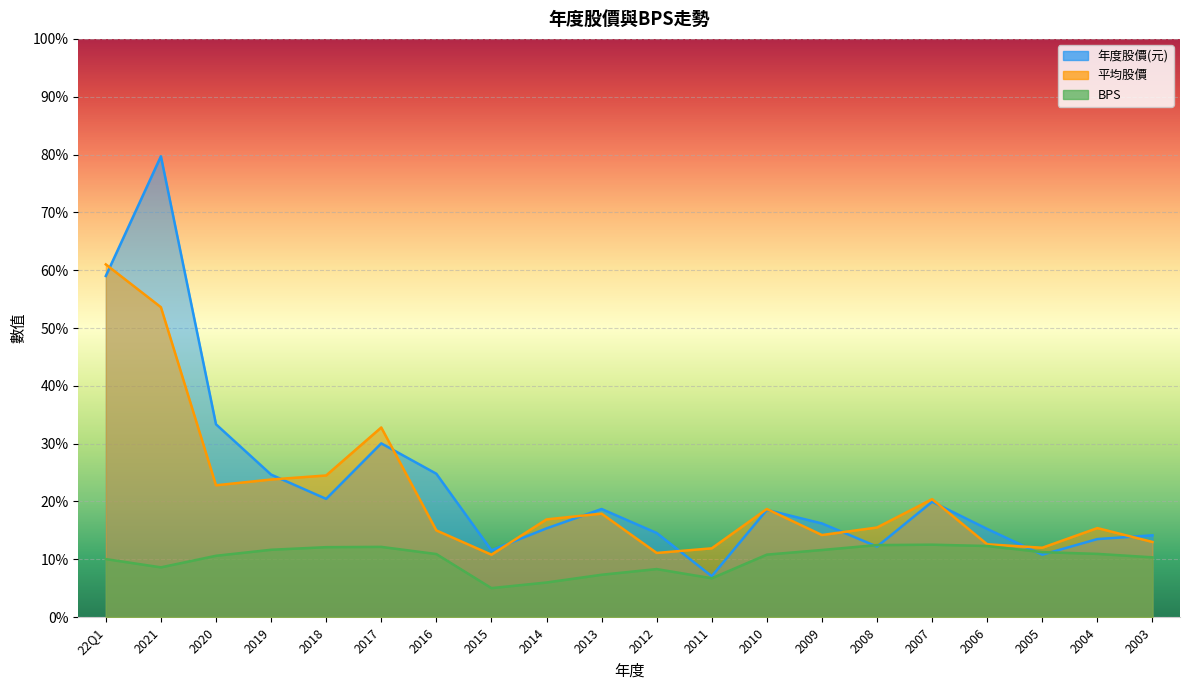

Between 2009 and 2021, which is larger?

2021